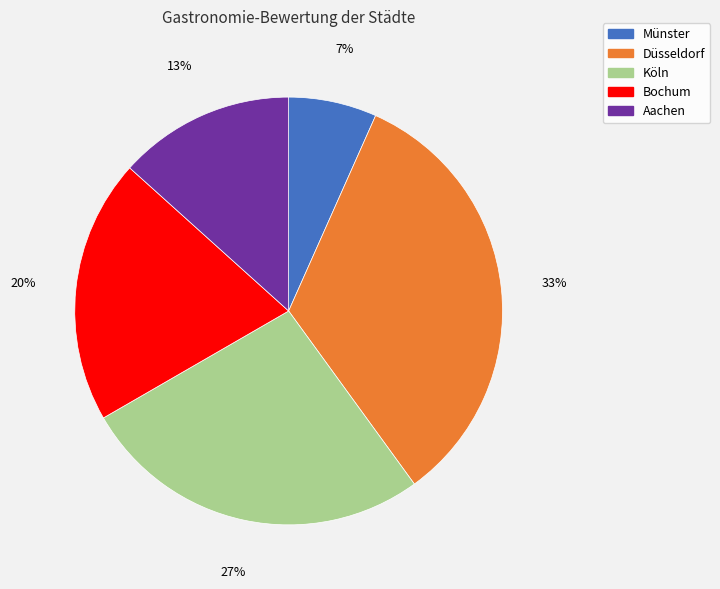

Approximately how many times larger is the value at Aachen compared to Bochum?

0.7